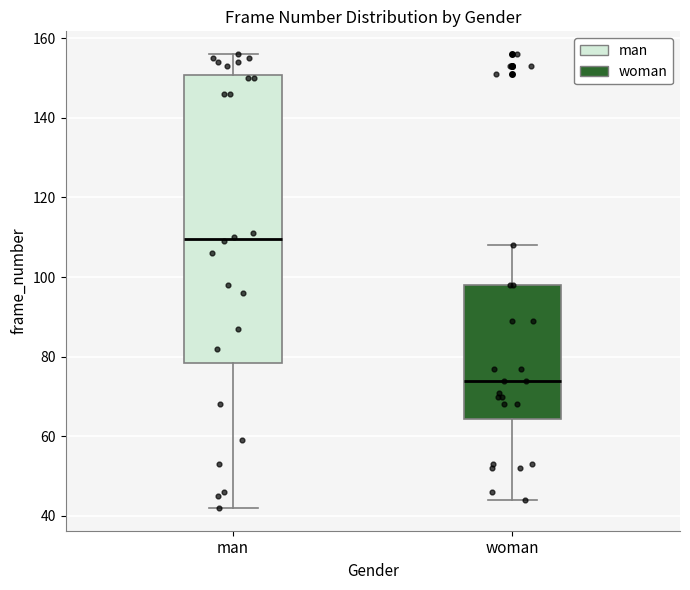

Which box has the lowest median line?

woman